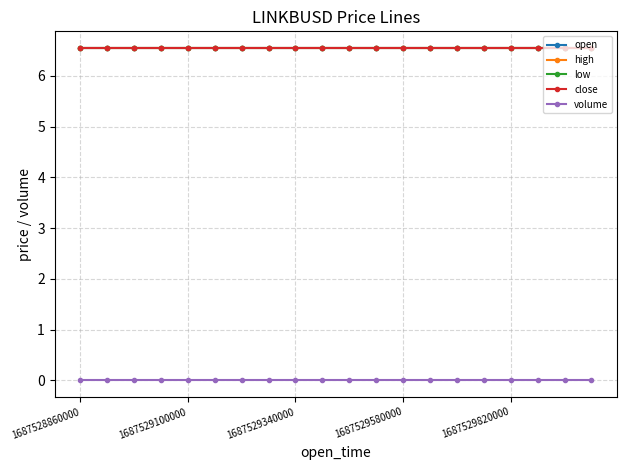

Reading left to right, what are all the values shown in this chart?

open: 6.5	6.5	6.5	6.5	6.5	6.5	6.5	6.5	6.5	6.5	6.5	6.5	6.5	6.5	6.5	6.5	6.5	6.5	6.5	6.5
high: 6.5	6.5	6.5	6.5	6.5	6.5	6.5	6.5	6.5	6.5	6.5	6.5	6.5	6.5	6.5	6.5	6.5	6.5	6.5	6.5
low: 6.5	6.5	6.5	6.5	6.5	6.5	6.5	6.5	6.5	6.5	6.5	6.5	6.5	6.5	6.5	6.5	6.5	6.5	6.5	6.5
close: 6.5	6.5	6.5	6.5	6.5	6.5	6.5	6.5	6.5	6.5	6.5	6.5	6.5	6.5	6.5	6.5	6.5	6.5	6.5	6.5
volume: 0.0	0.0	0.0	0.0	0.0	0.0	0.0	0.0	0.0	0.0	0.0	0.0	0.0	0.0	0.0	0.0	0.0	0.0	0.0	0.0